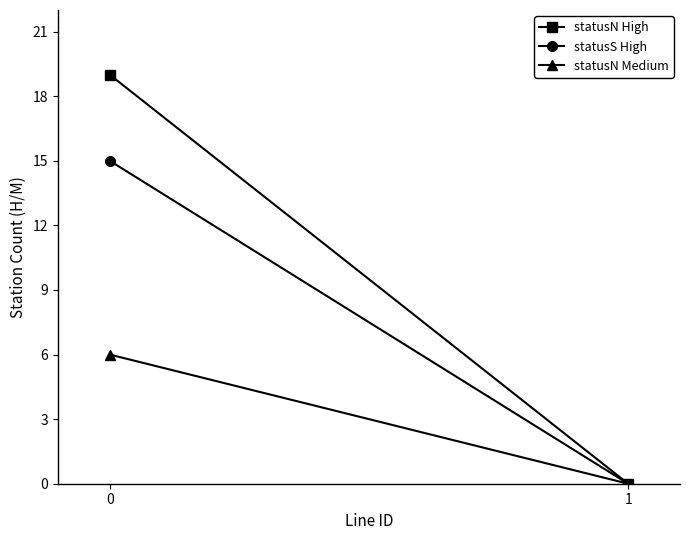

What are all the series names shown in the legend?

statusN High, statusS High, statusN Medium